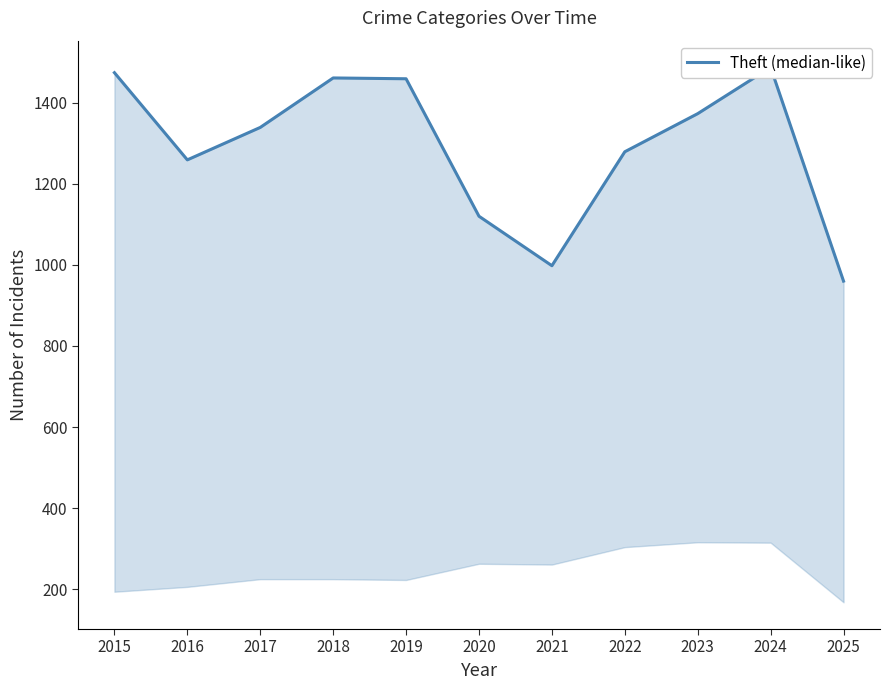

What is the value of the 10th point from the left?

1487